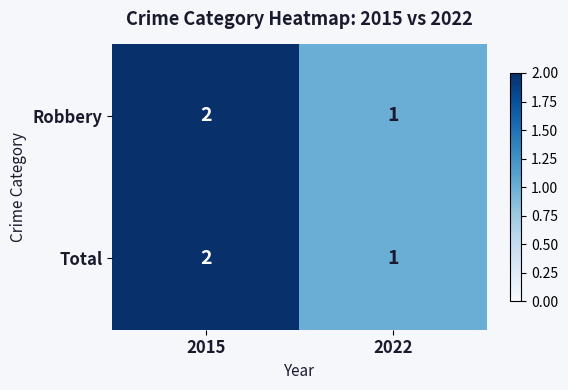

How many data points does each series have?

2